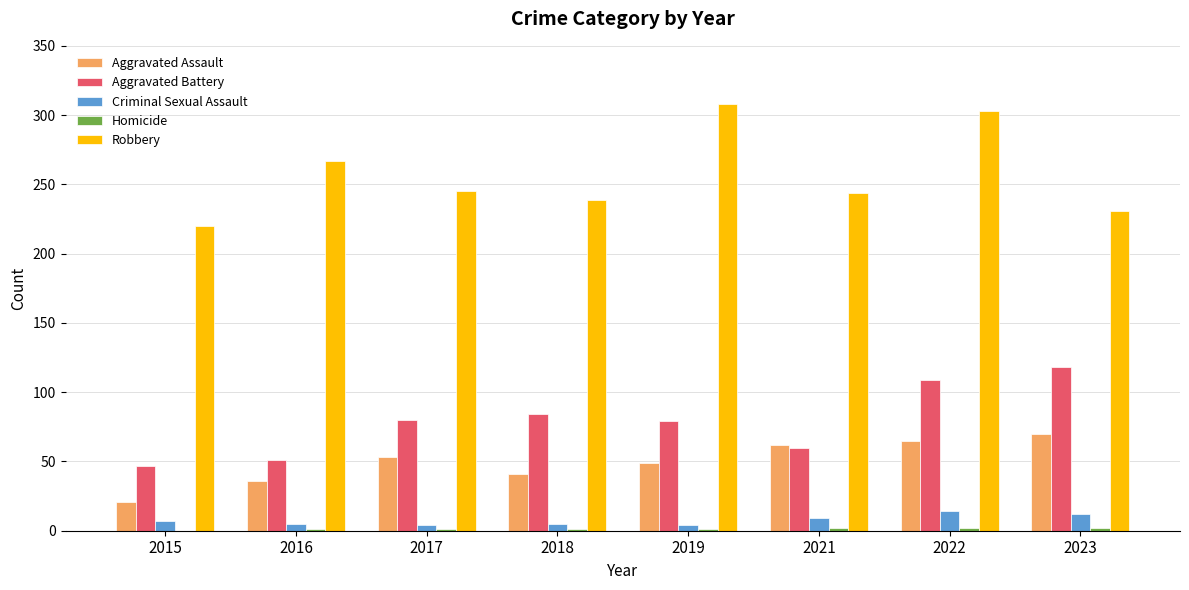

Are the bars horizontal?

No